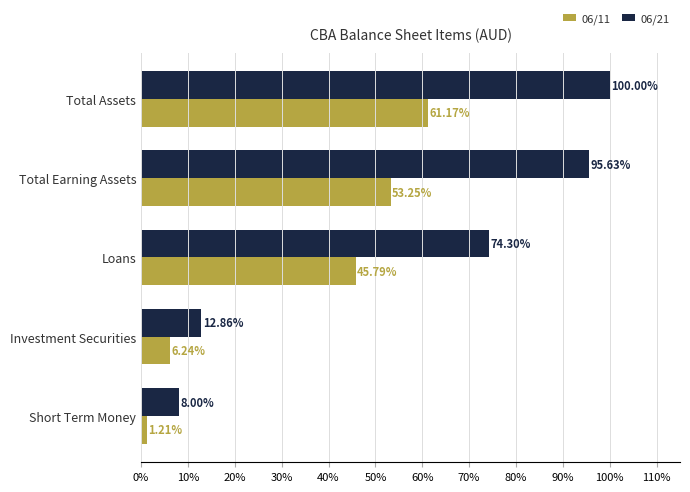

How many values in the 06/21 series exceed 74?

3